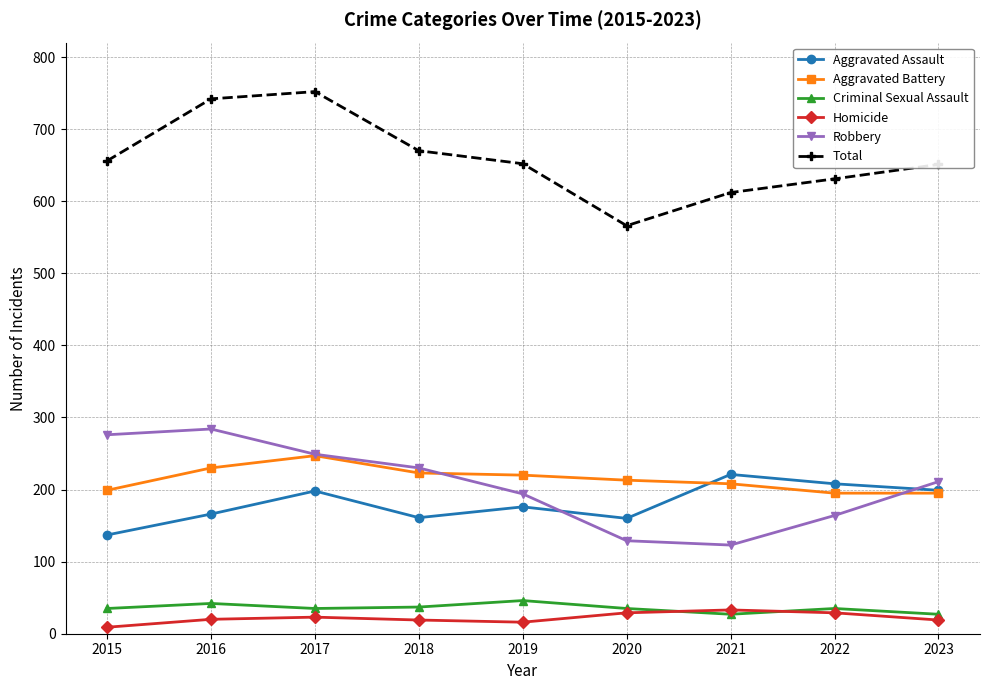

Rank the series by their maximum value, from lowest to highest.

Homicide, Criminal Sexual Assault, Aggravated Assault, Aggravated Battery, Robbery, Total